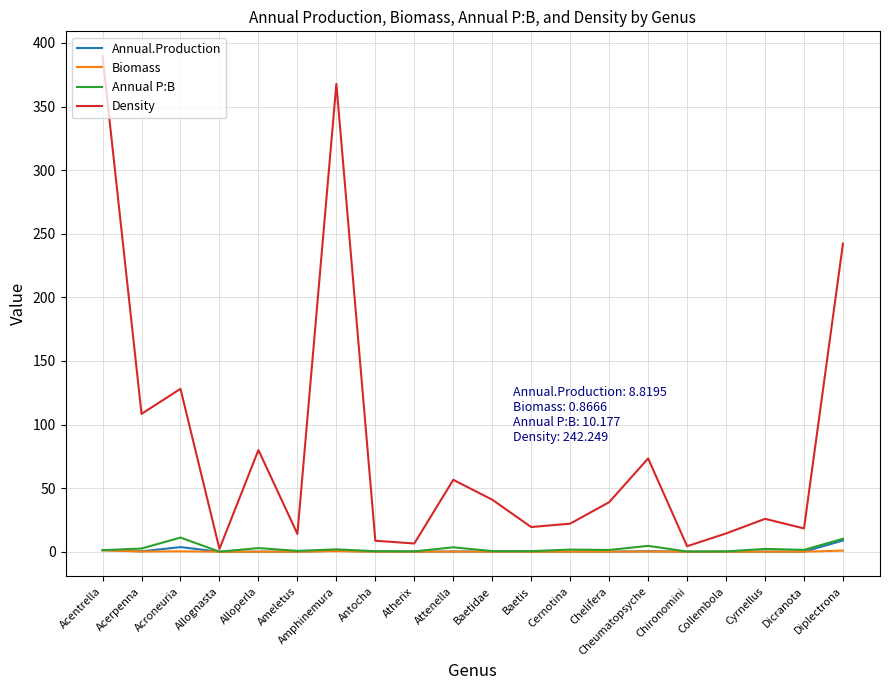

What is the difference between the Annual.Production values at Alloperla and Attenella?

0.1